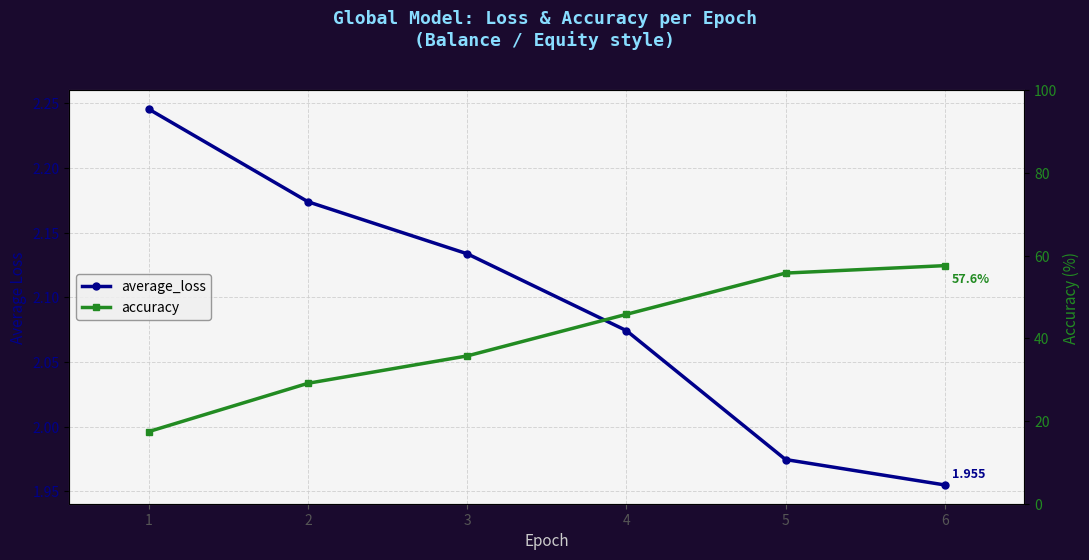

What is the smallest value displayed?

2.0